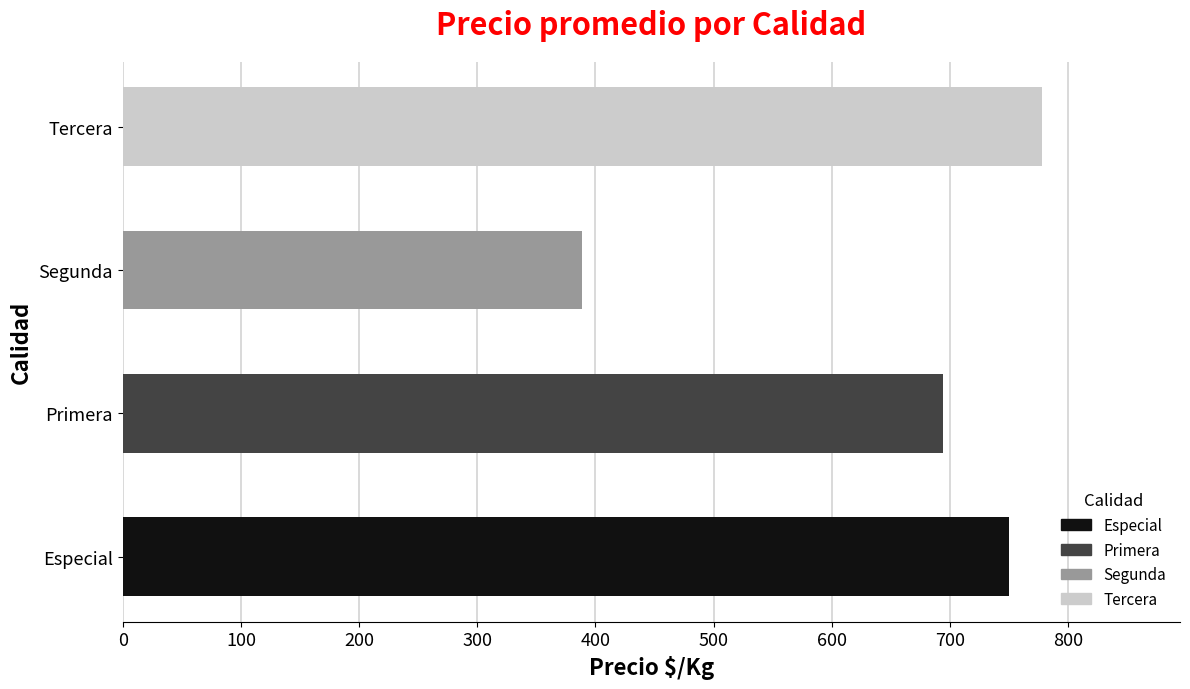

Which has a higher value, Tercera or Especial?

Tercera